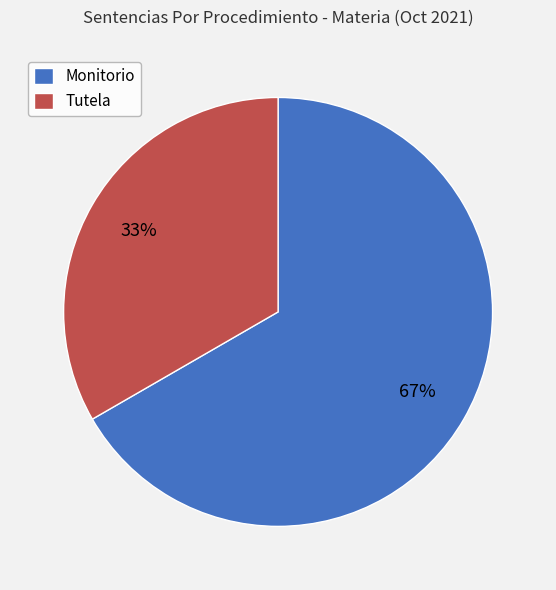

Is Monitorio the majority of the pie?

Yes